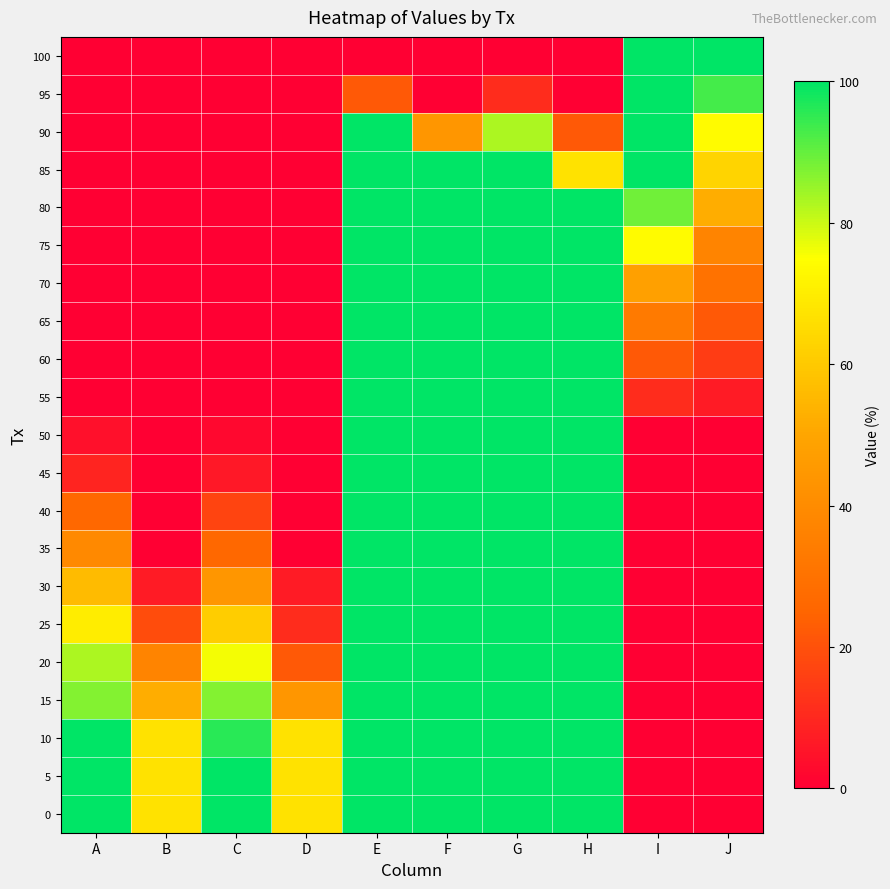

What is the total value across all series at D?

285